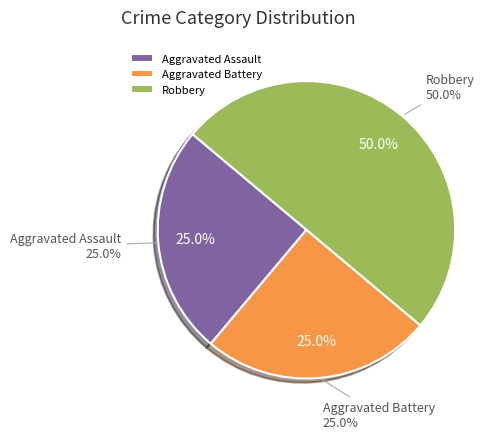

Rank the categories by value from highest to lowest.

Robbery, Aggravated Assault, Aggravated Battery